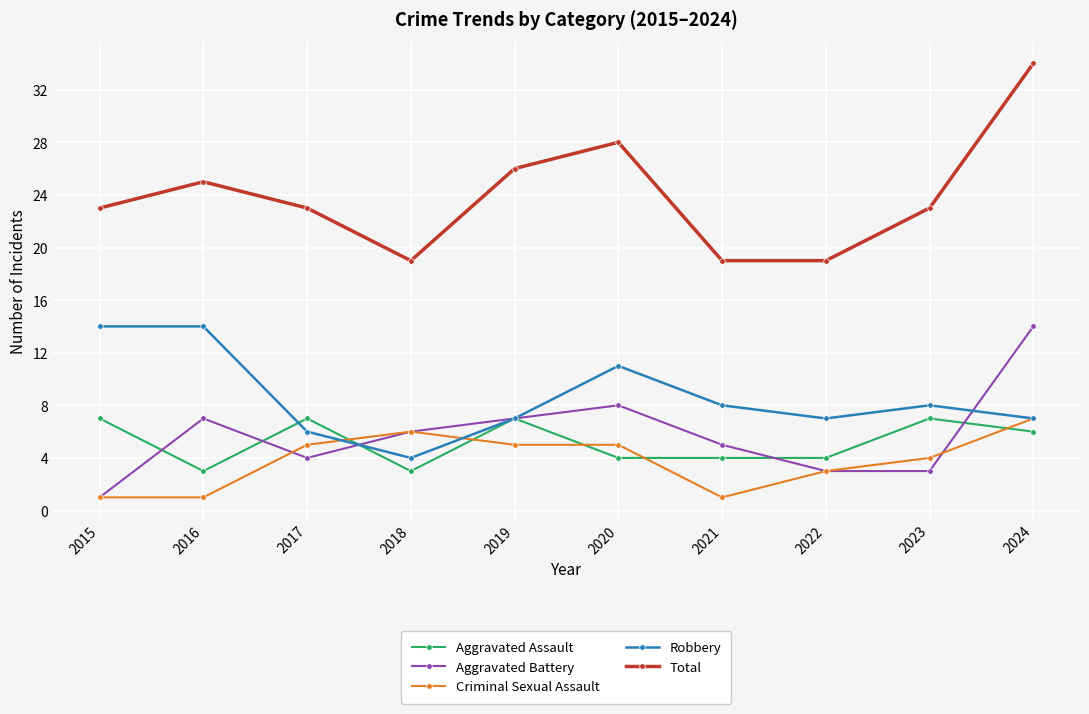

Reading right to left, transcribe all the data shown in this chart.

Aggravated Assault: 2024=6	2023=7	2022=4	2021=4	2020=4	2019=7	2018=3	2017=7	2016=3	2015=7
Aggravated Battery: 2024=14	2023=3	2022=3	2021=5	2020=8	2019=7	2018=6	2017=4	2016=7	2015=1
Criminal Sexual Assault: 2024=7	2023=4	2022=3	2021=1	2020=5	2019=5	2018=6	2017=5	2016=1	2015=1
Robbery: 2024=7	2023=8	2022=7	2021=8	2020=11	2019=7	2018=4	2017=6	2016=14	2015=14
Total: 2024=34	2023=23	2022=19	2021=19	2020=28	2019=26	2018=19	2017=23	2016=25	2015=23